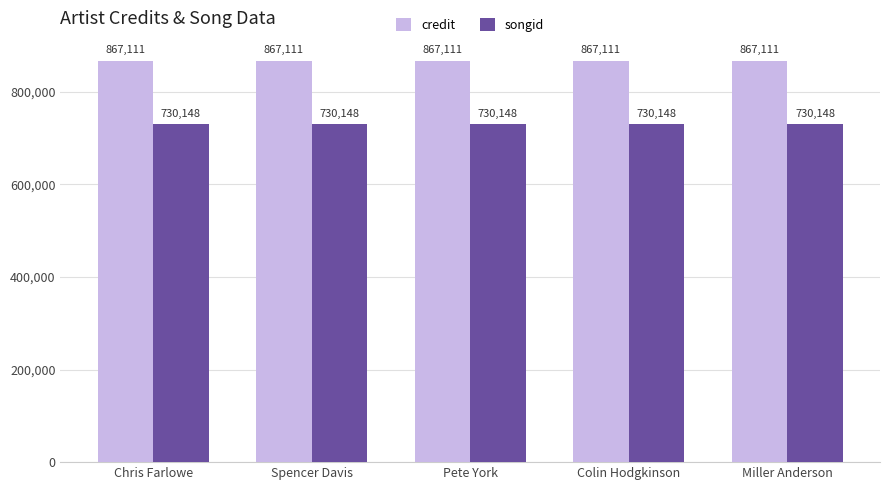

Is it true that credit equals 867111 at Spencer Davis?

True